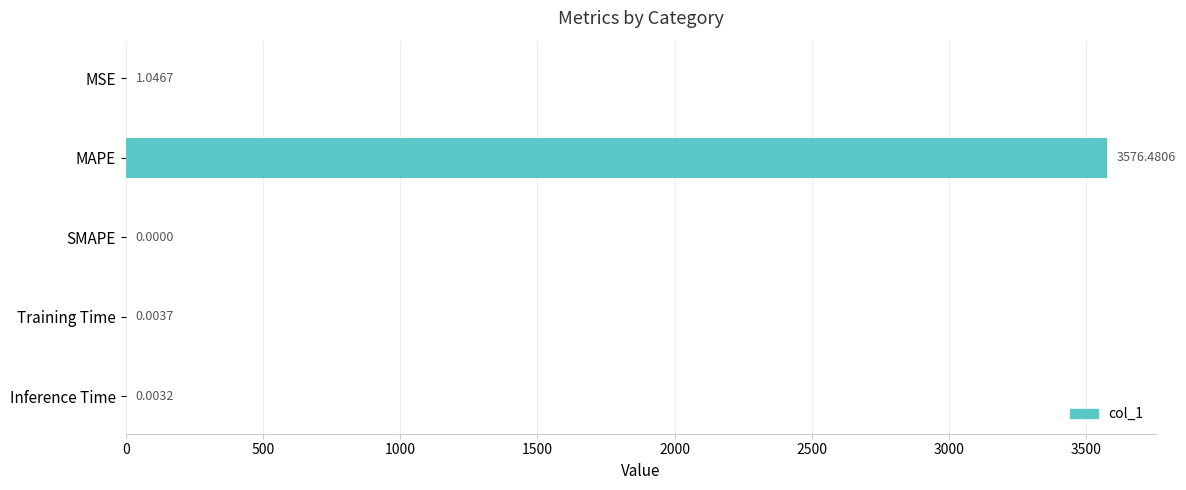

How many series are shown in this chart?

1